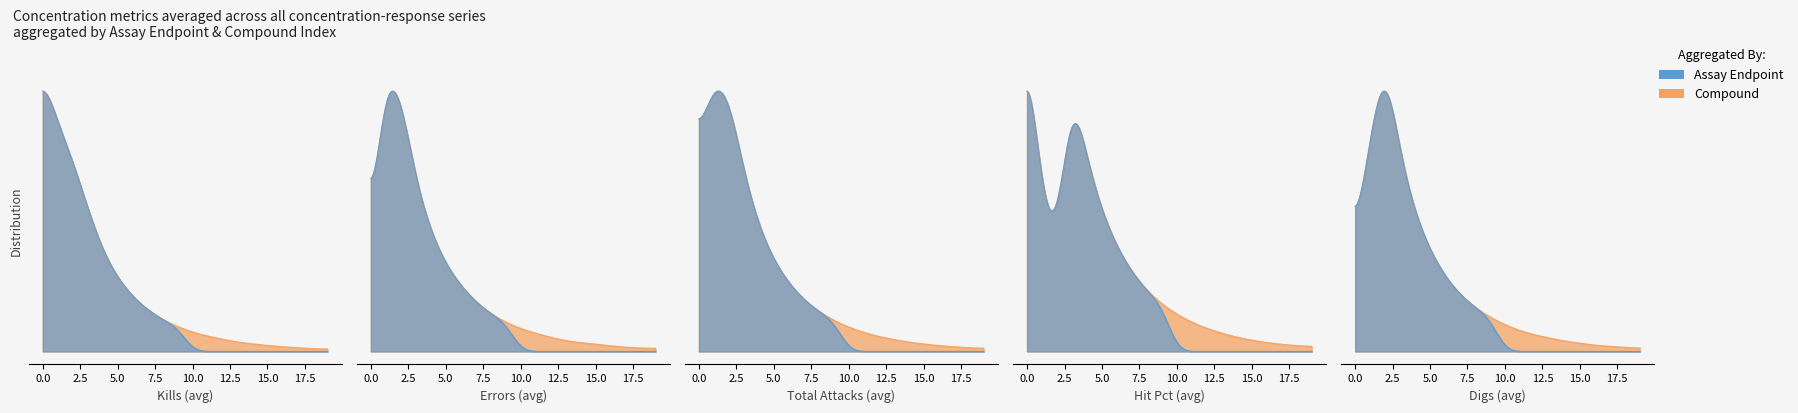

Between 11 and 9, which is larger?

9